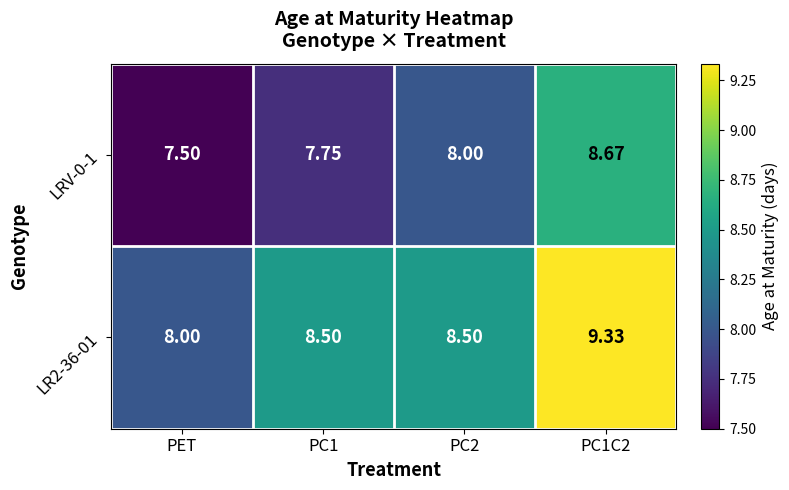

Which series has the widest spread of values?

LR2-36-01